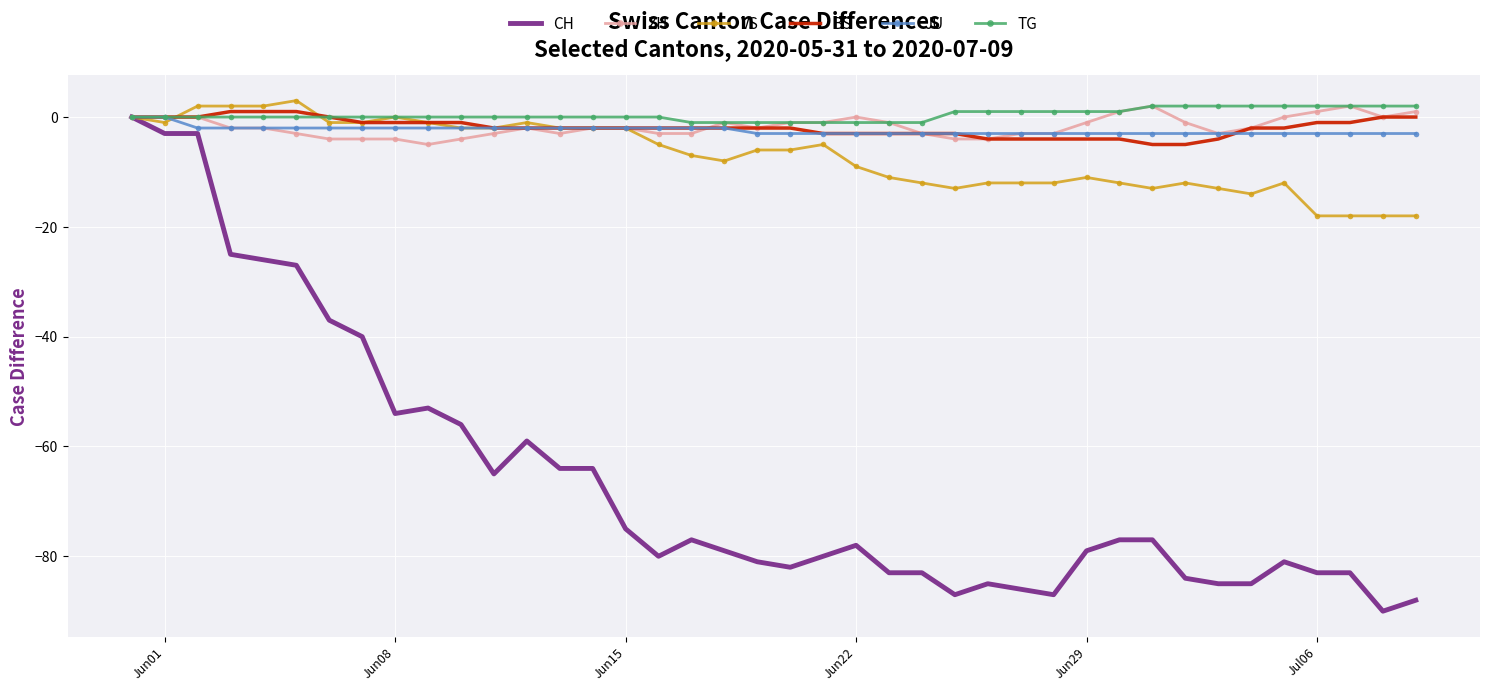

What is the smallest value displayed?

-90